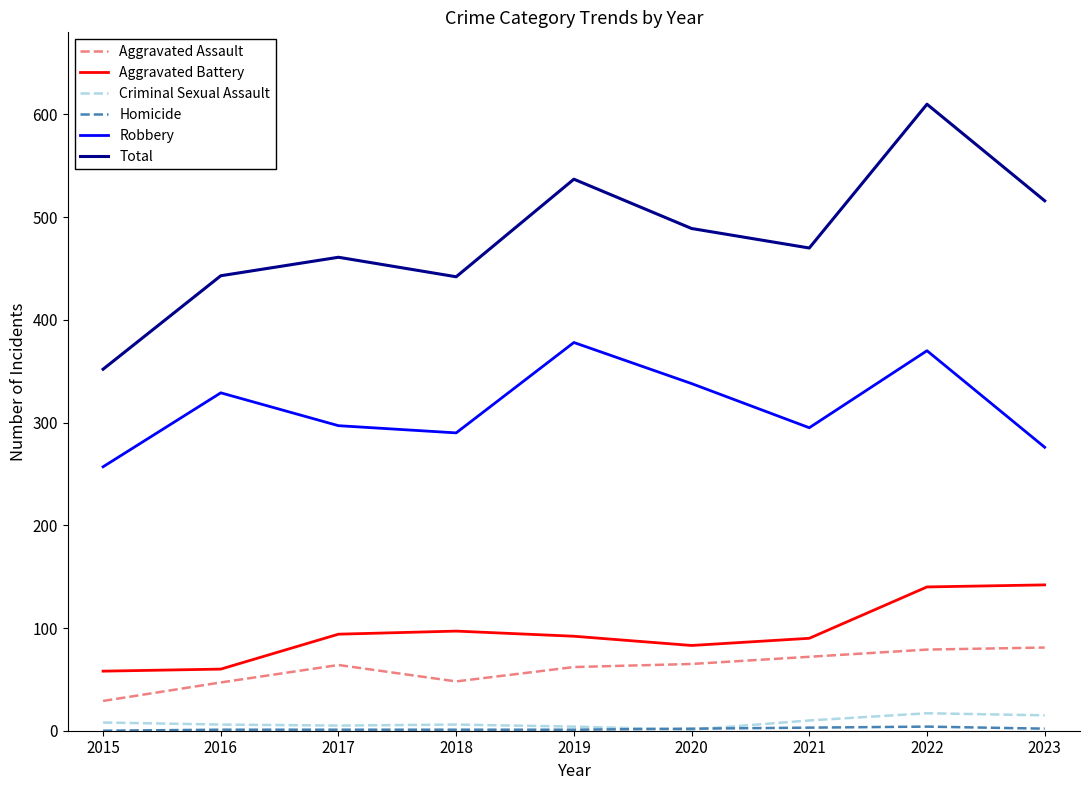

True or false: Criminal Sexual Assault and Total cross at least once.

False